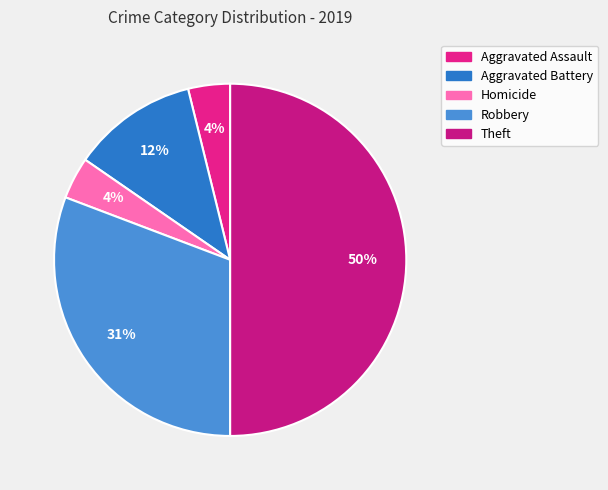

Count the number of slices in the pie.

5